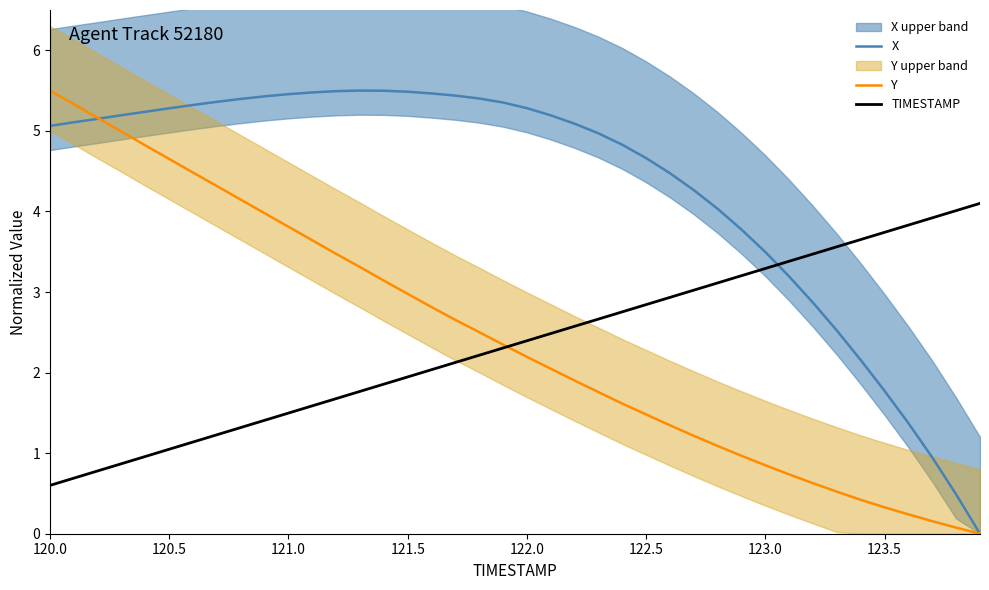

What is the highest value of the Y series?

5.5